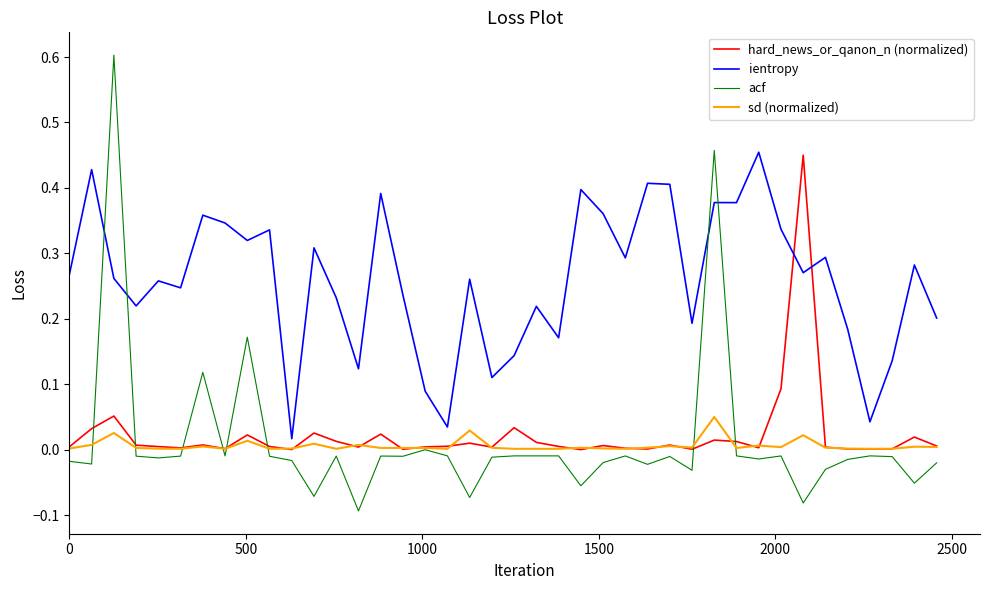

Which series has the largest total across all categories?

ientropy